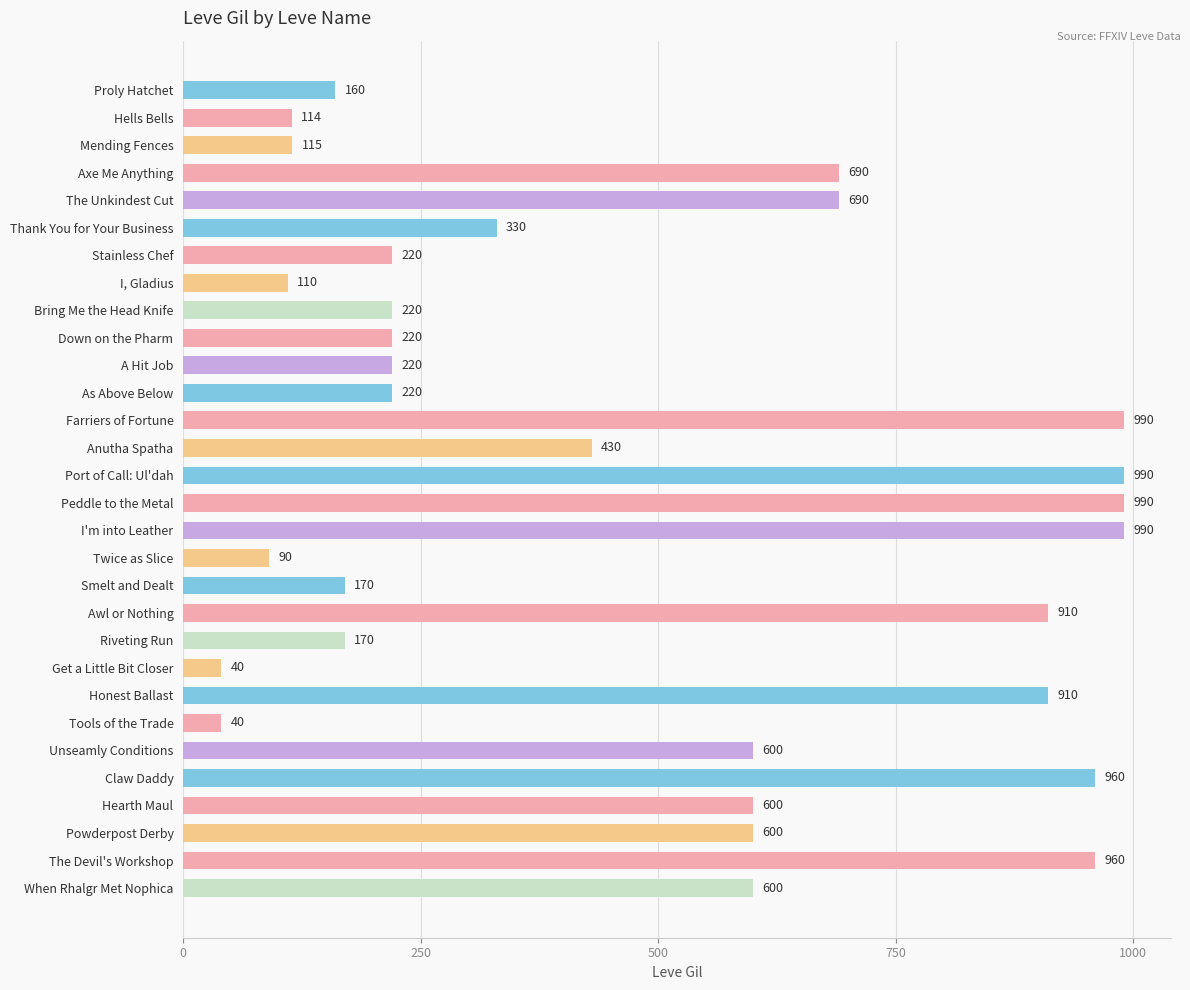

What is the minimum value shown in the chart?

40